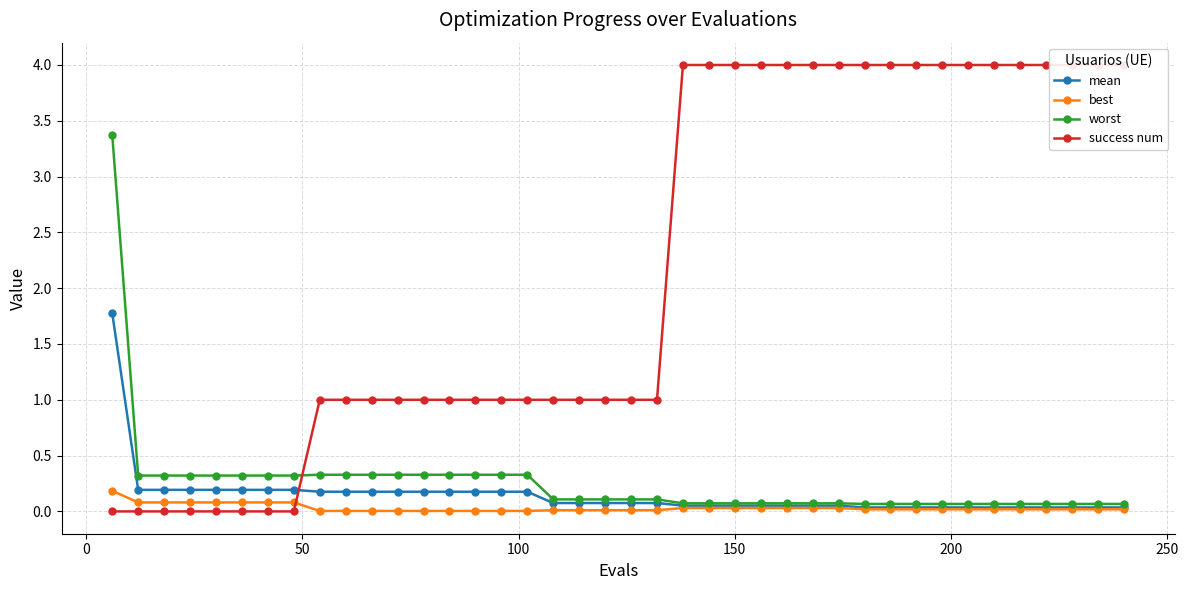

What is the highest value of the success num series?

4.0